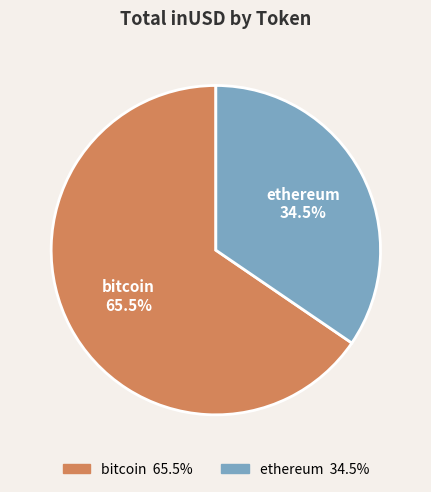

Count the number of slices in the pie.

2